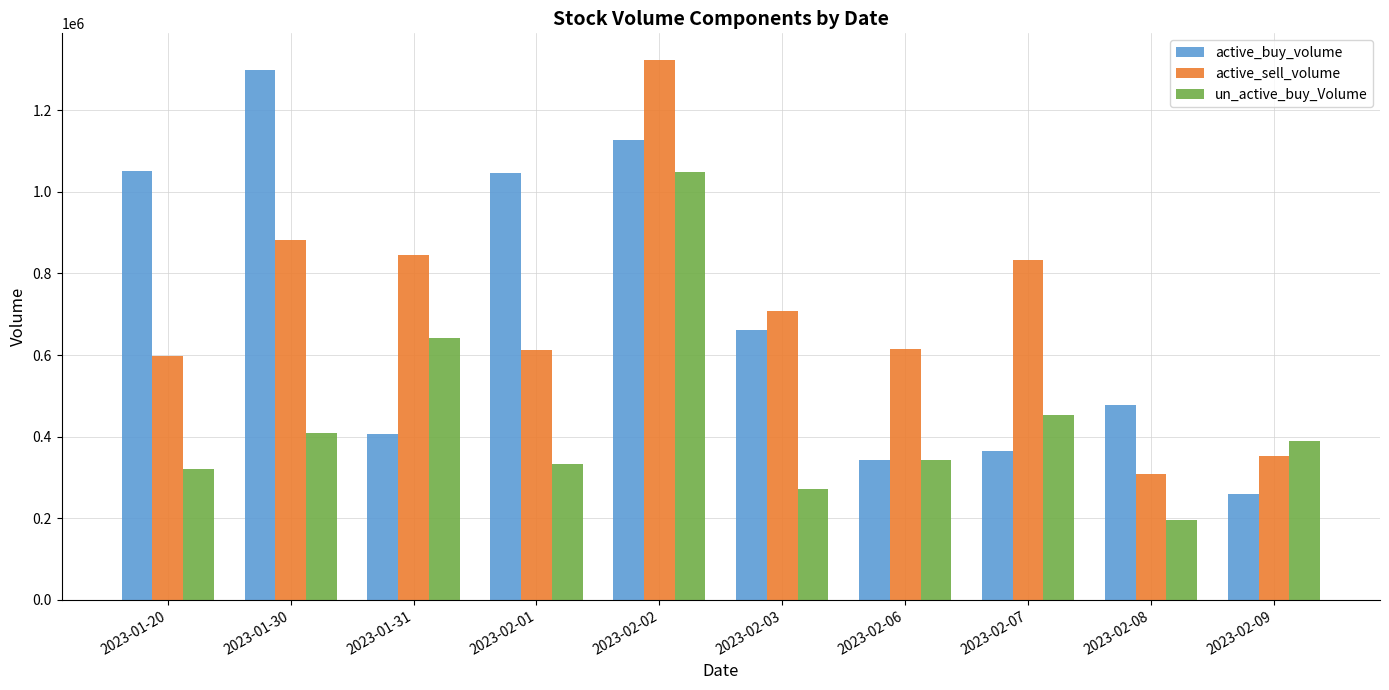

What is the sum of the un_active_buy_Volume values at 2023-02-08 and 2023-02-06?

537600